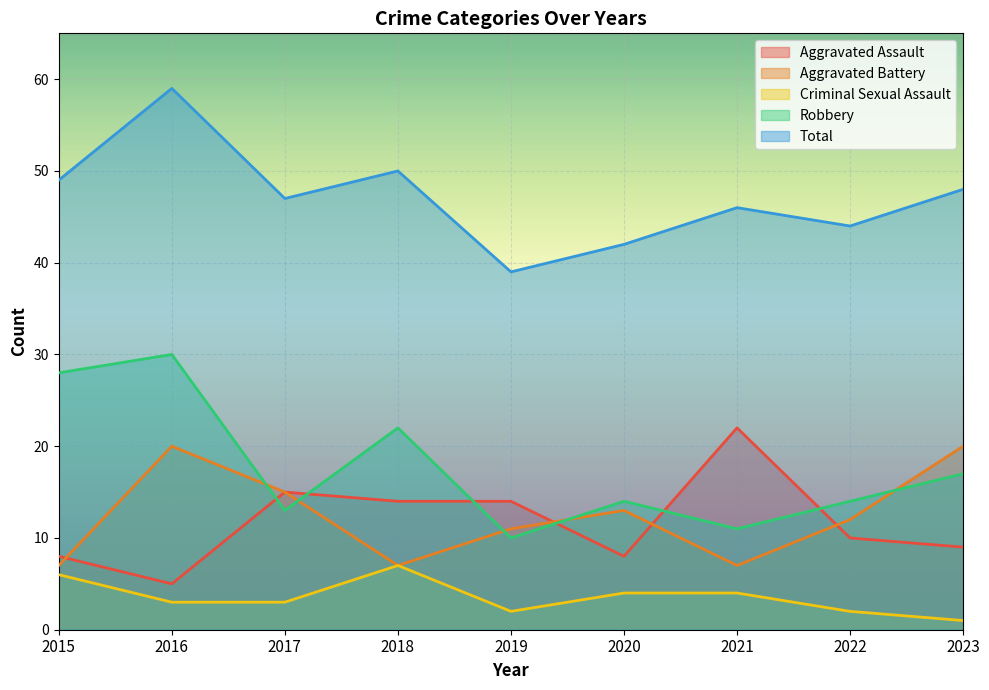

How many lines are shown in the chart?

5